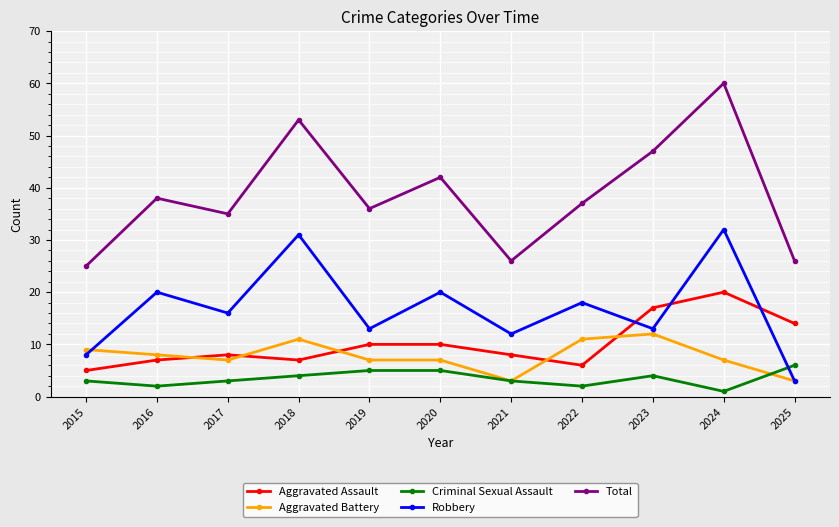

At which label does Robbery first exceed 16?

2016